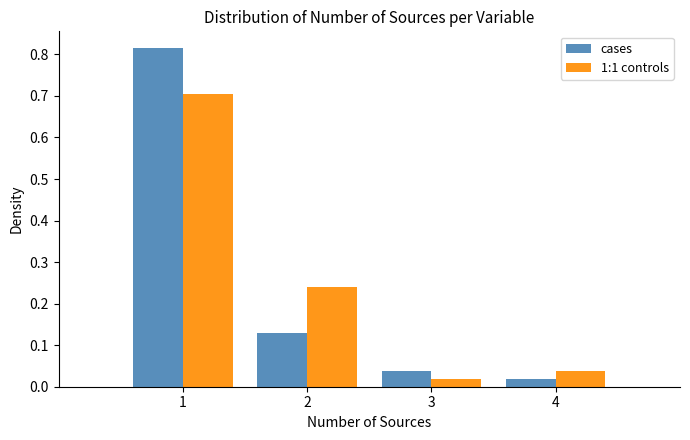

What is the height of the cases bar covering 1.5 to 2.5 on the x-axis? The values are not printed on the chart, so give them approximately, as read against the axis.

0.13